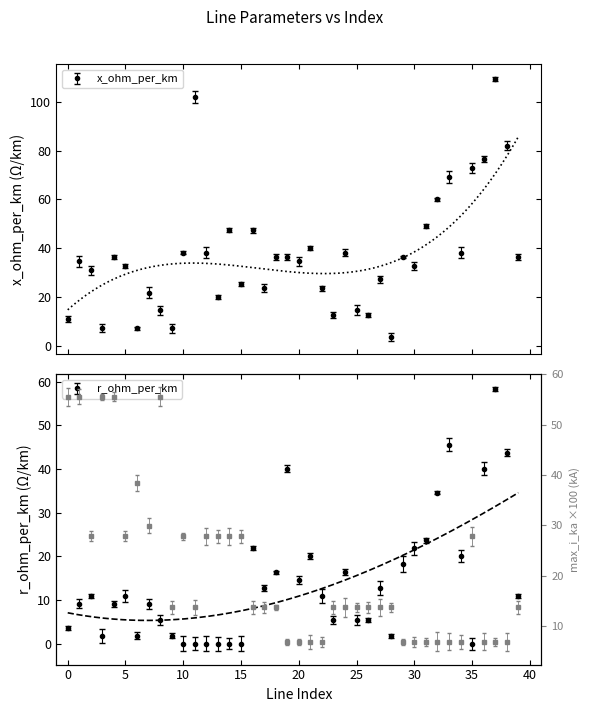

Where do r_ohm_per_km and x_ohm_per_km first cross each other?

18 and 19